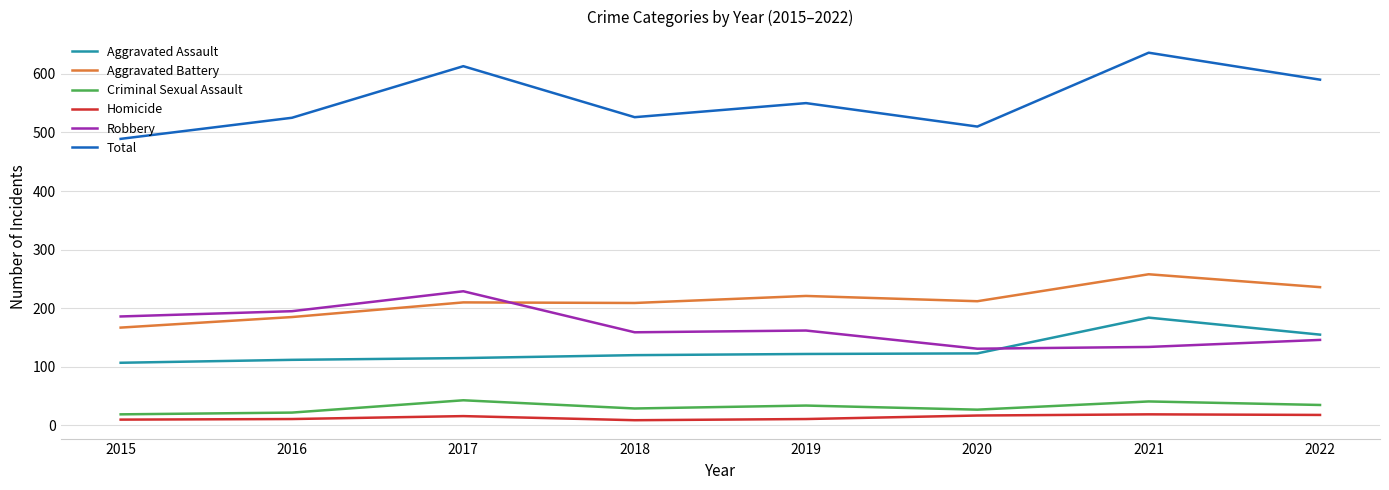

Which series has the widest spread of values?

Total